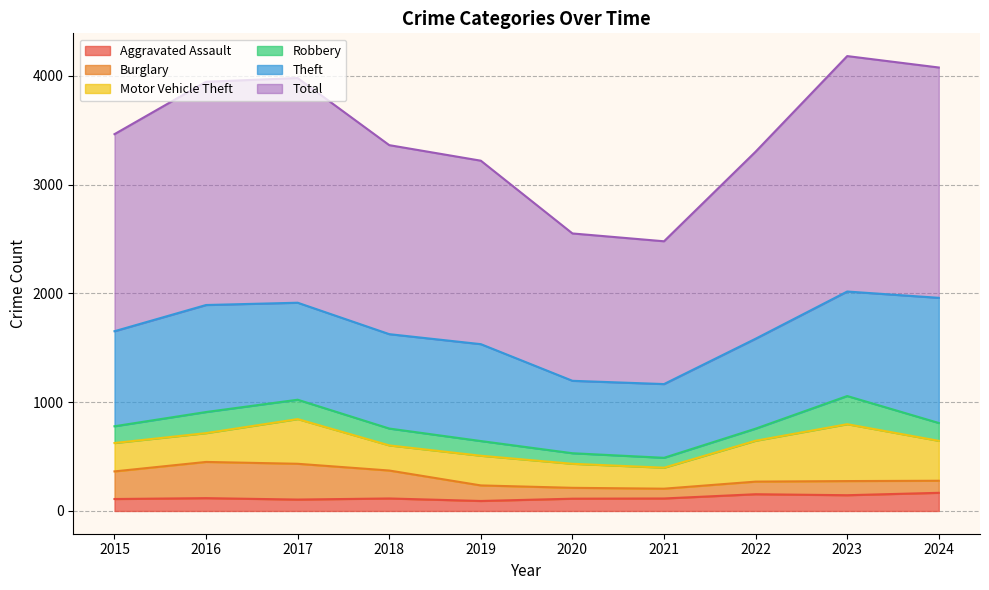

At which category does the chart reach its peak across all series?

2023